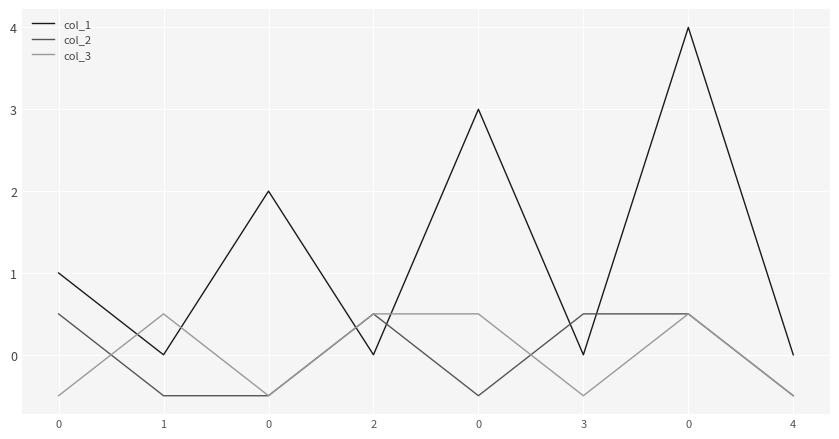

Where does the col_3 series first go above 0?

1